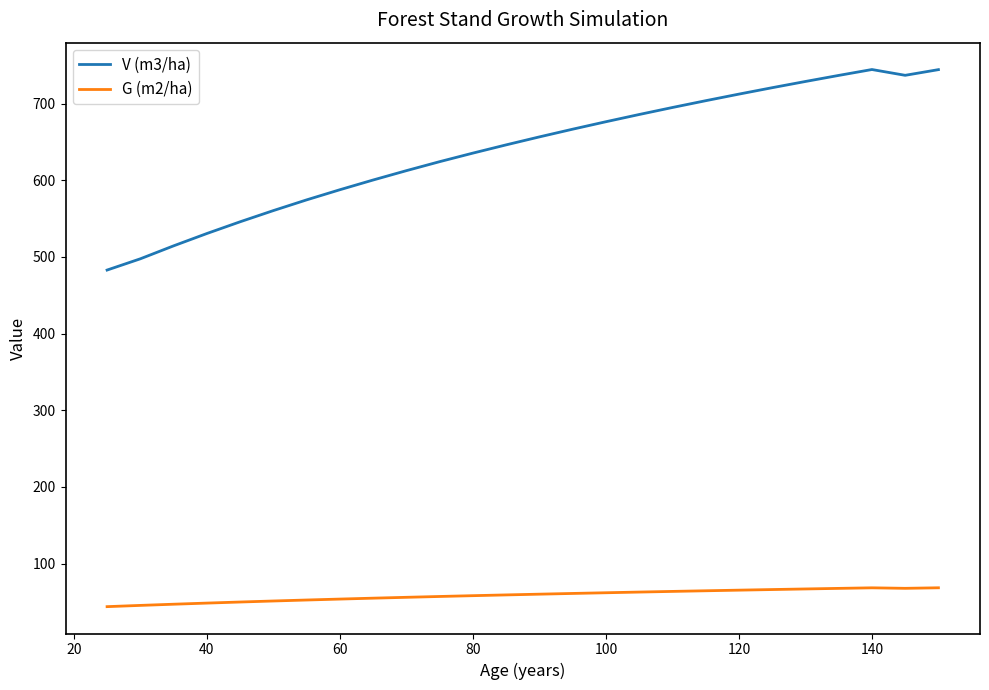

True or false: V (m3/ha) and G (m2/ha) intersect in this chart.

False